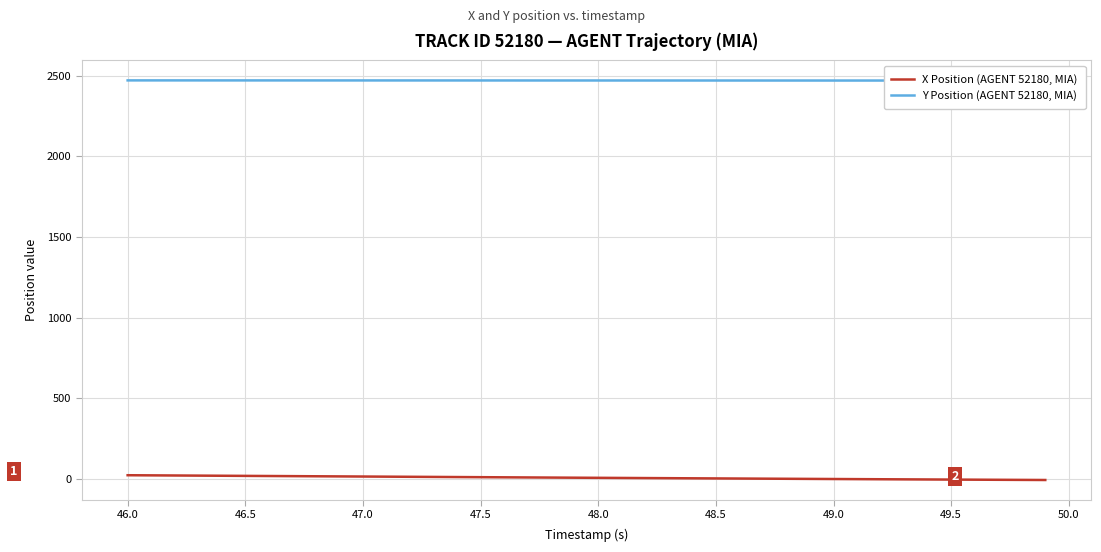

What is the difference between the second highest and minimum values in the X Position (AGENT 52180, MIA) series?

28.8